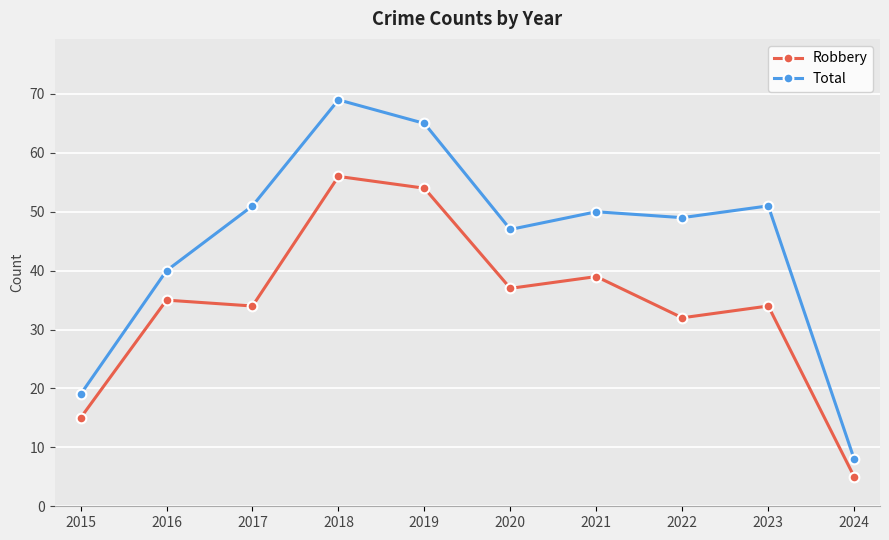

How many interior local peaks does the Robbery series have?

4